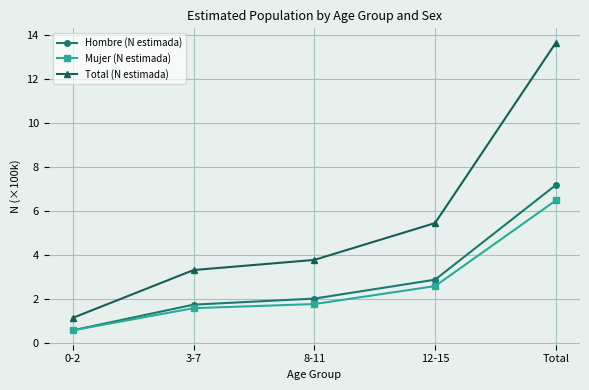

True or false: Hombre (N estimada) and Total (N estimada) cross at least once.

False